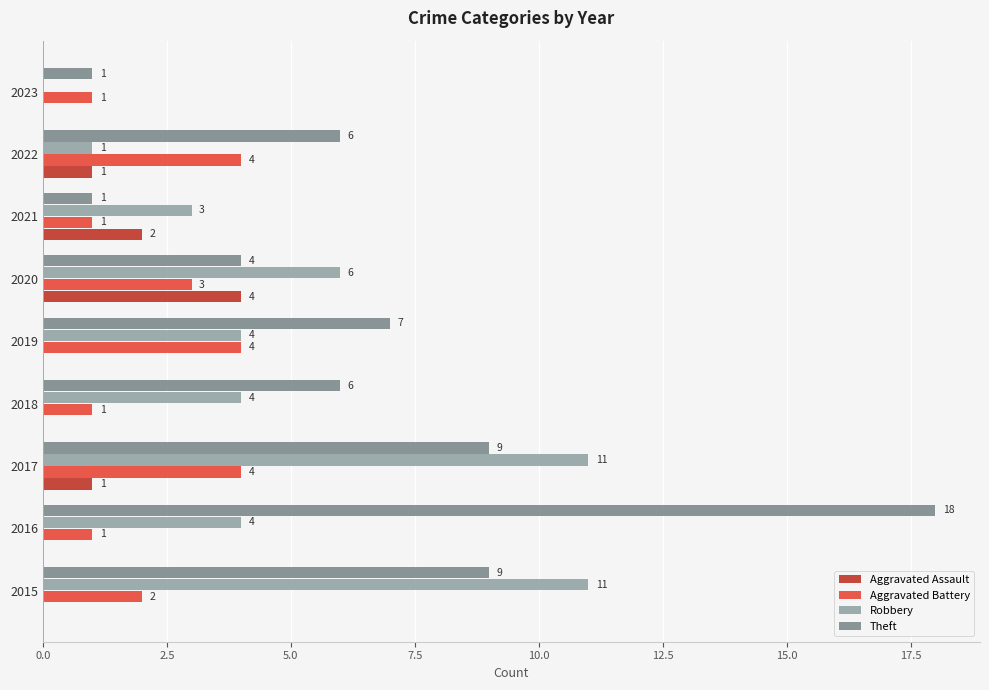

The Theft series shows 12 at 2019. True or false?

False